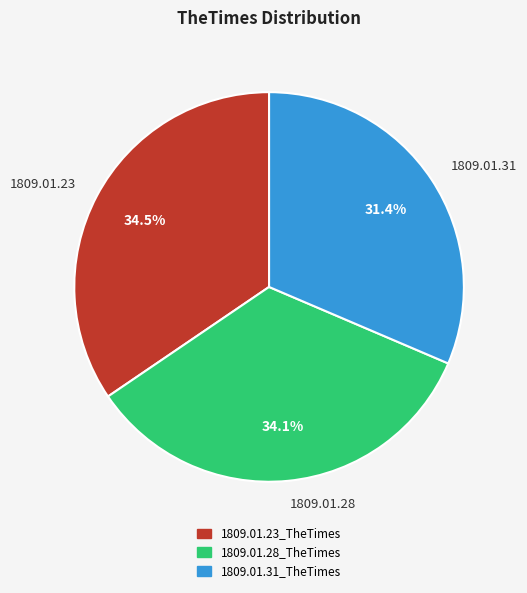

Is the sum of 1809.01.23 and 1809.01.31 greater than half?

Yes